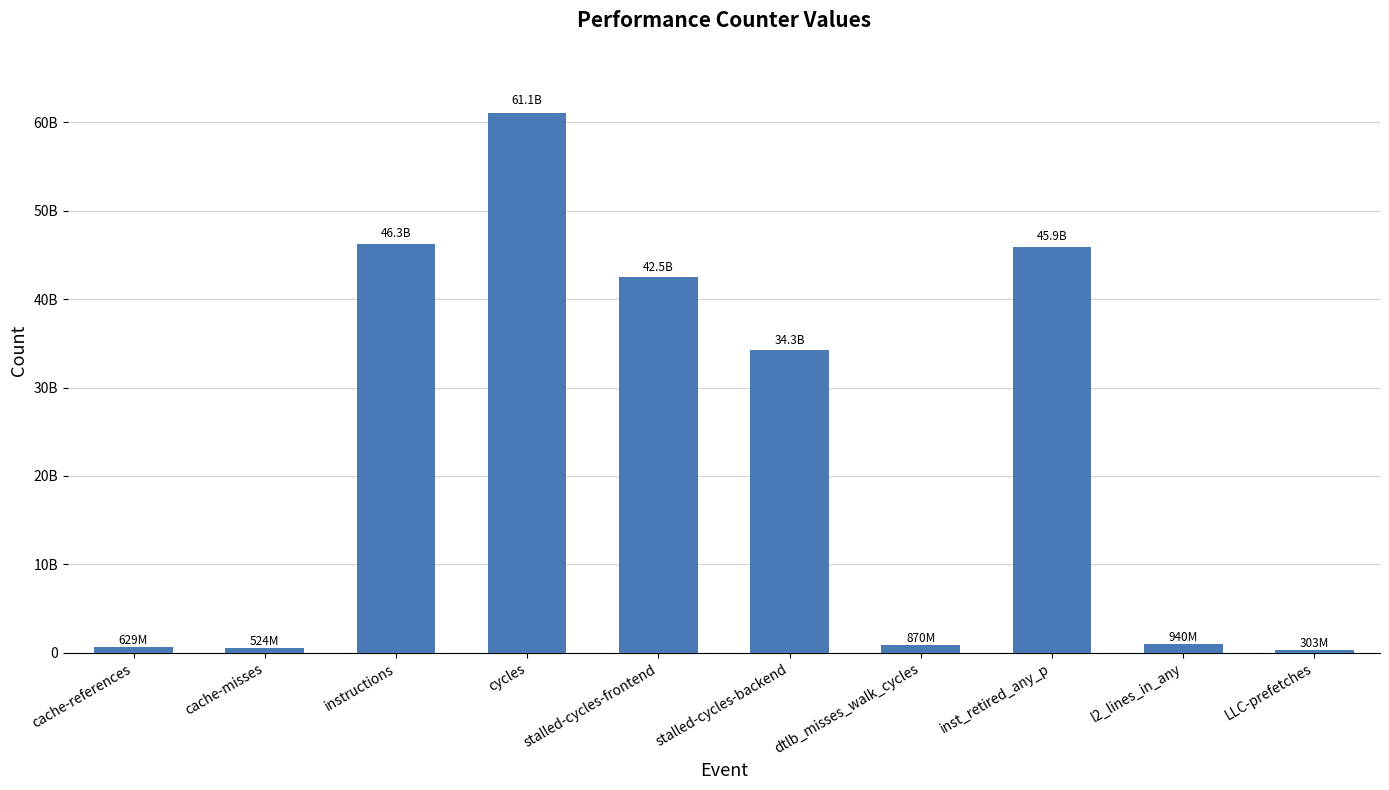

Where does the data first go above 34265193425?

instructions